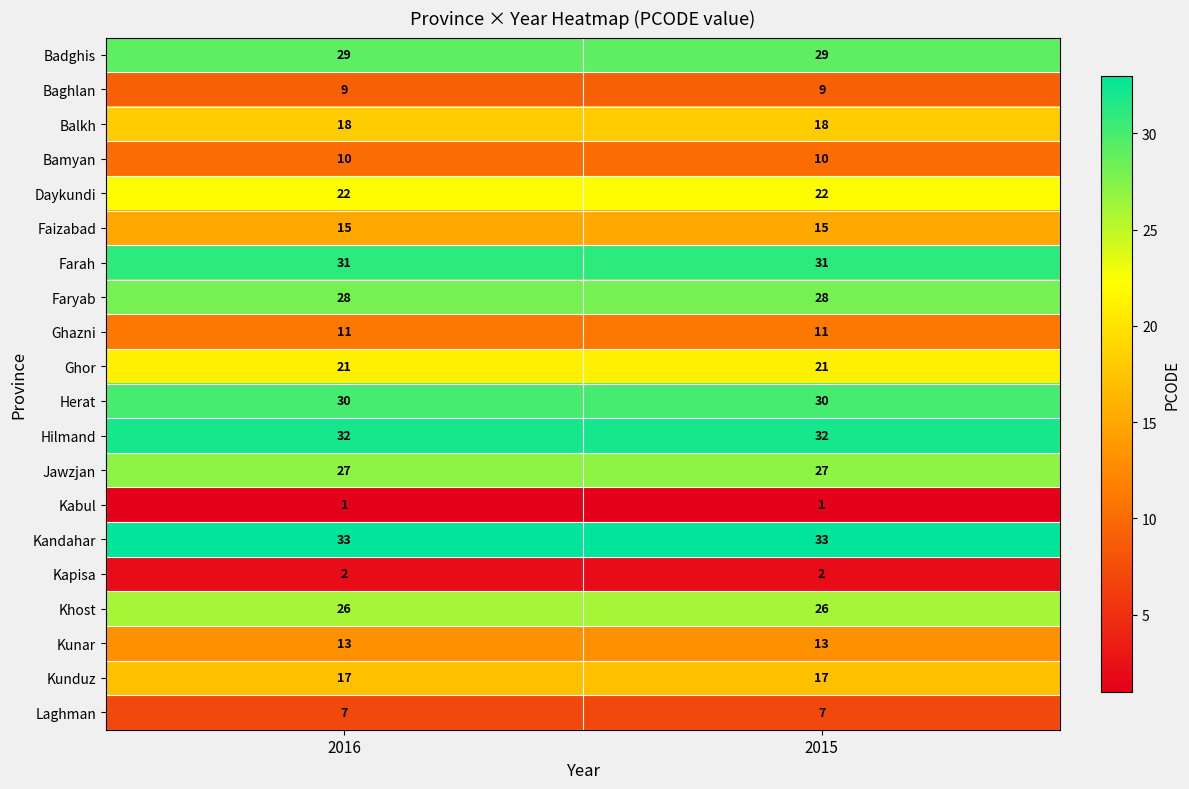

Is the value of Faryab at 2015 greater than the value of Jawzjan at 2016?

Yes